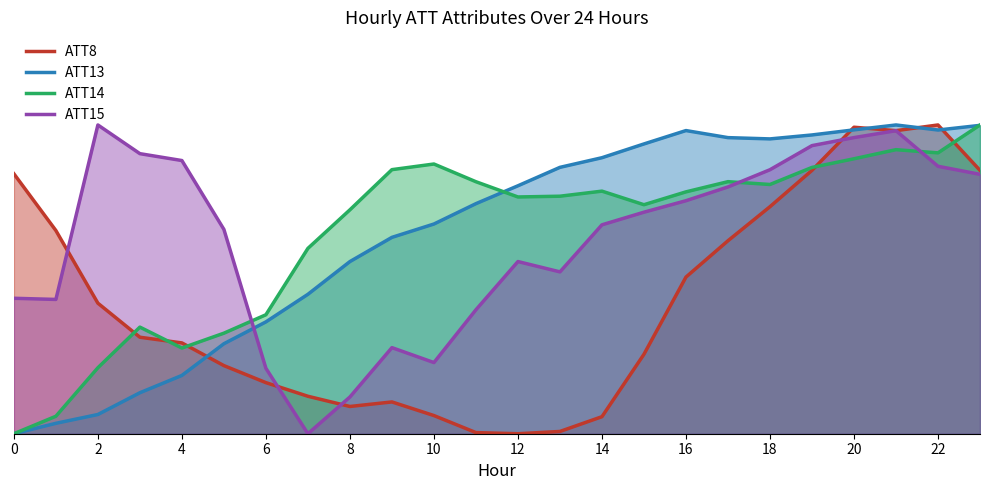

What are all the series names shown in the legend?

ATT8, ATT13, ATT14, ATT15